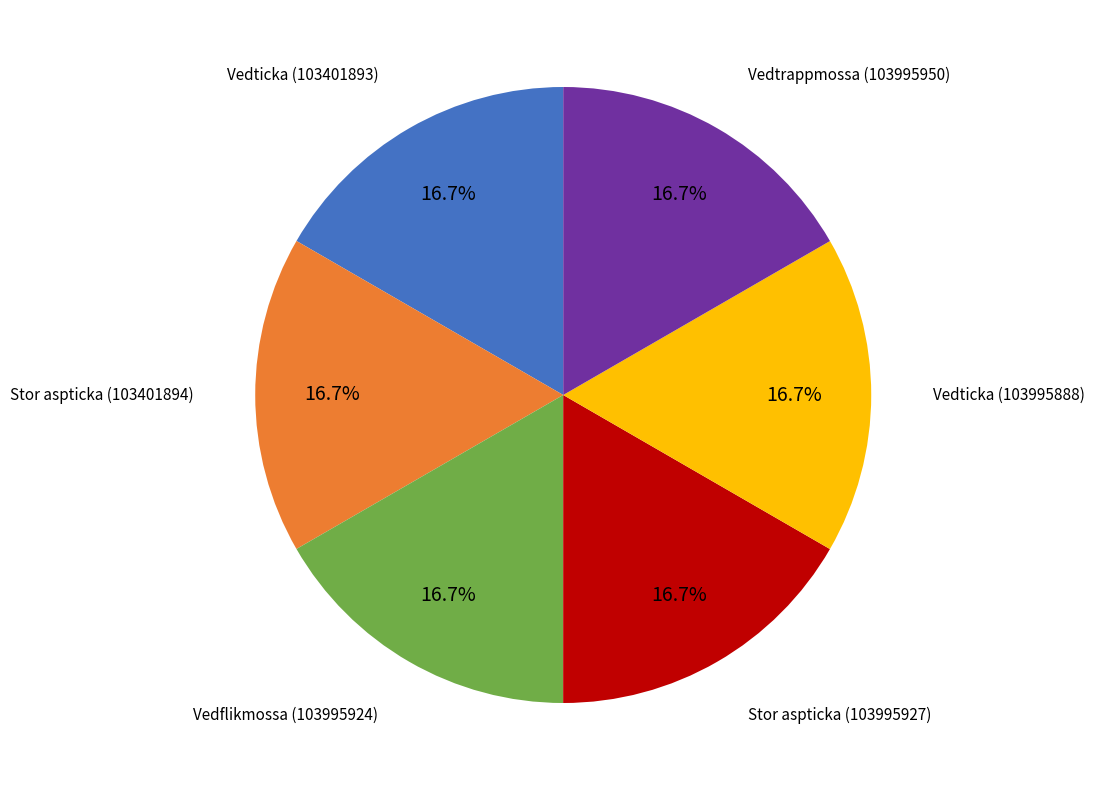

How much of the chart is everything except Vedtrappmossa (103995950)?

83.3%